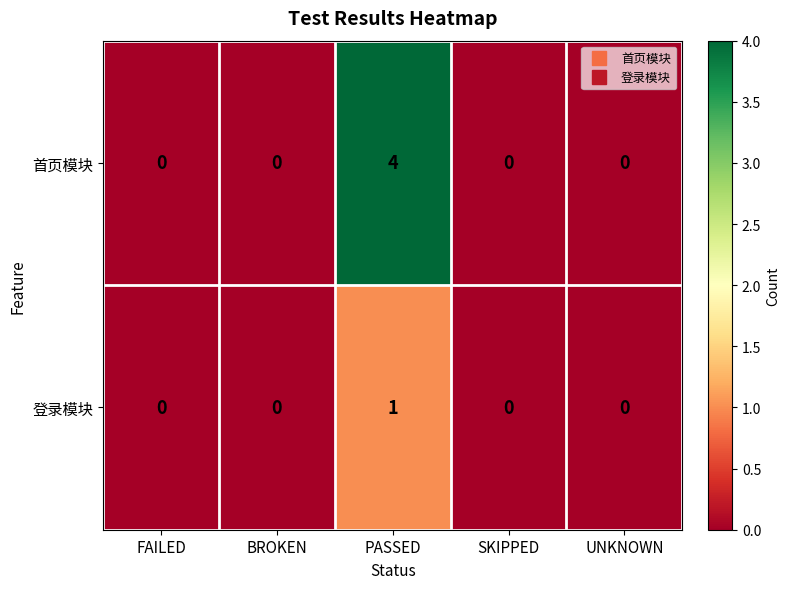

Count the 登录模块 values in the range 0 to 1.

5